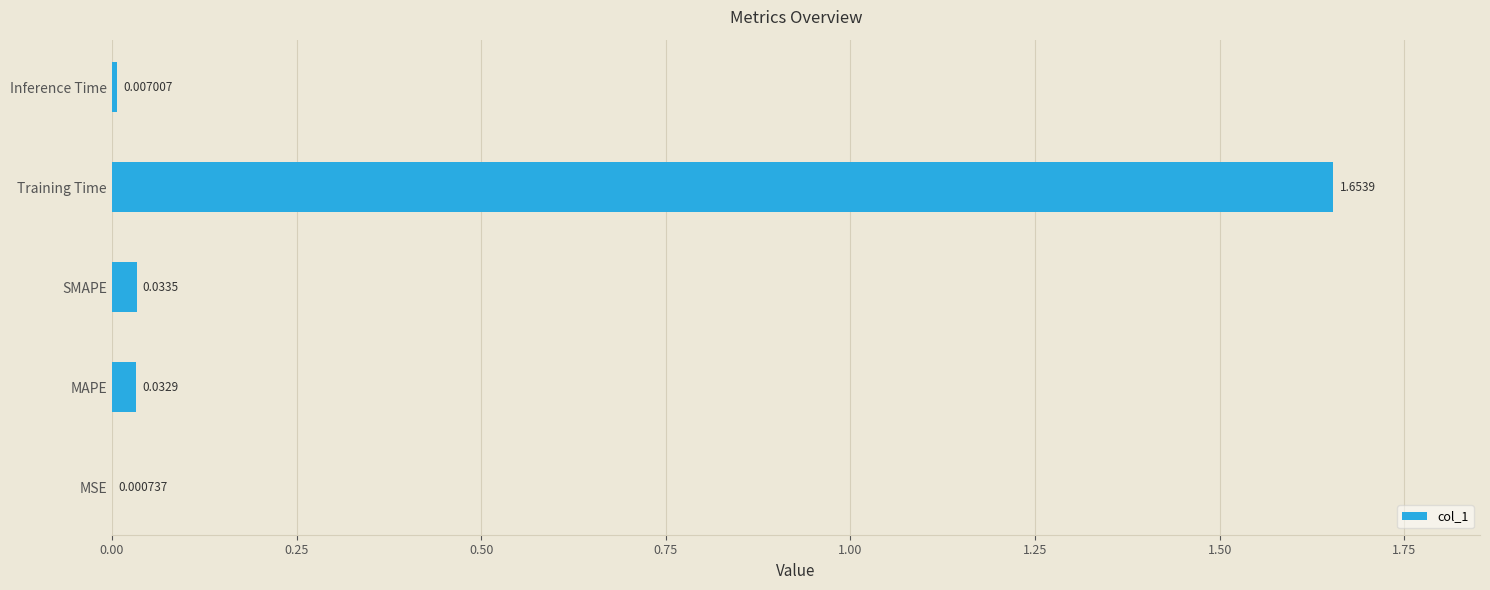

How many series are shown in this chart?

1